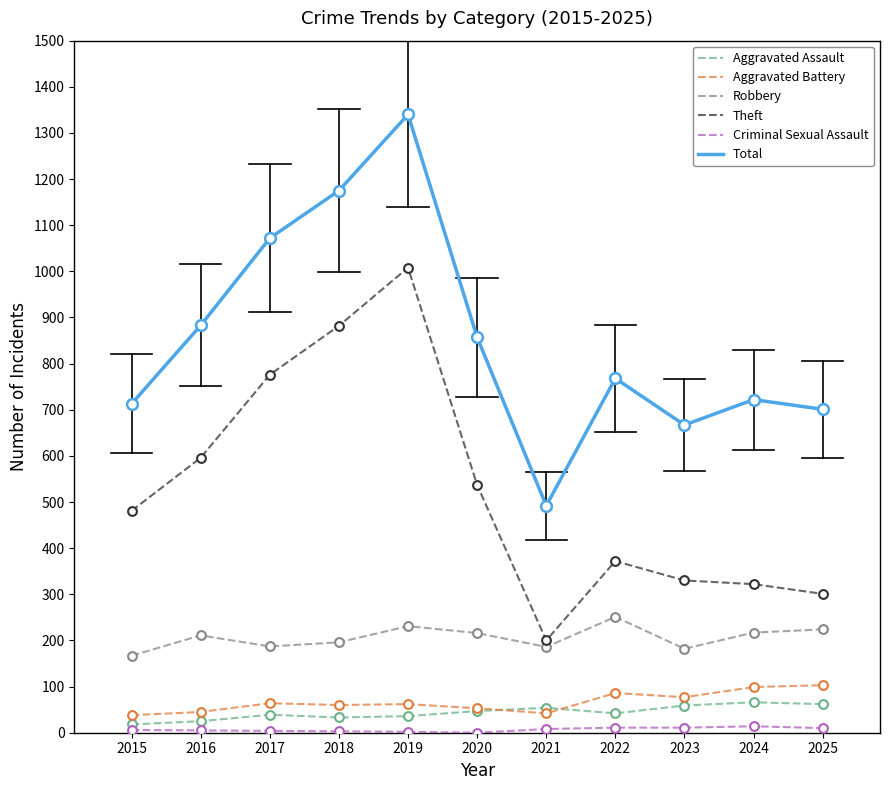

At which category is the sum across all series the highest?

2019